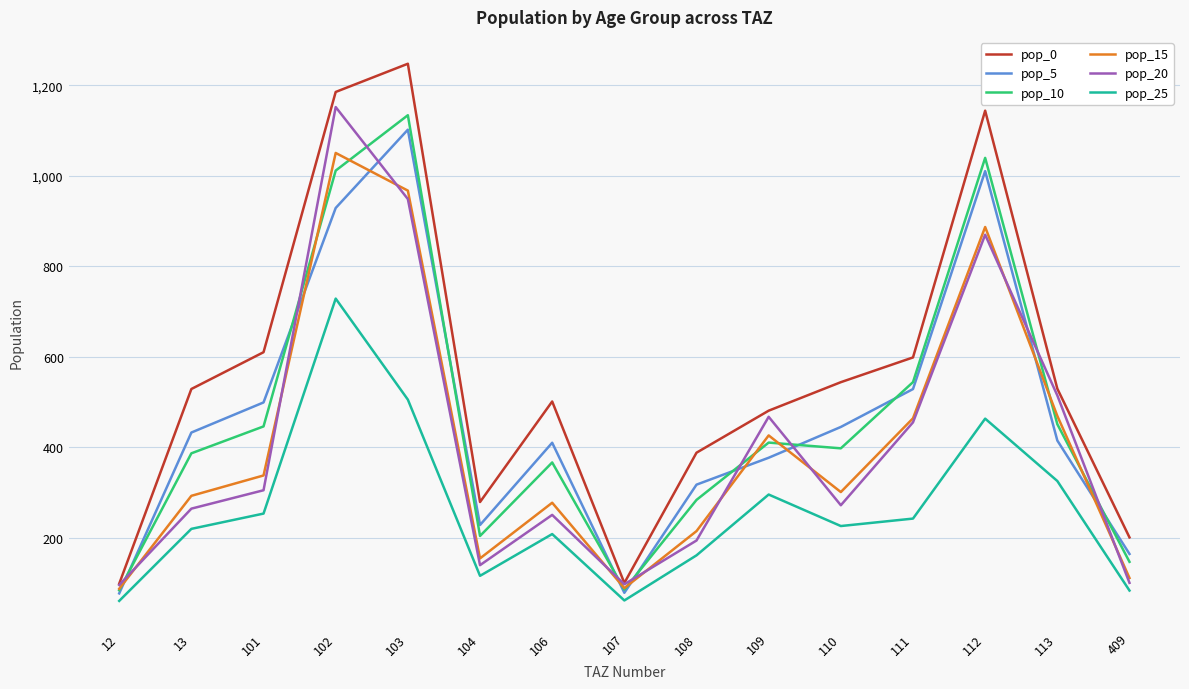

True or false: pop_0 and pop_25 cross at least once.

False